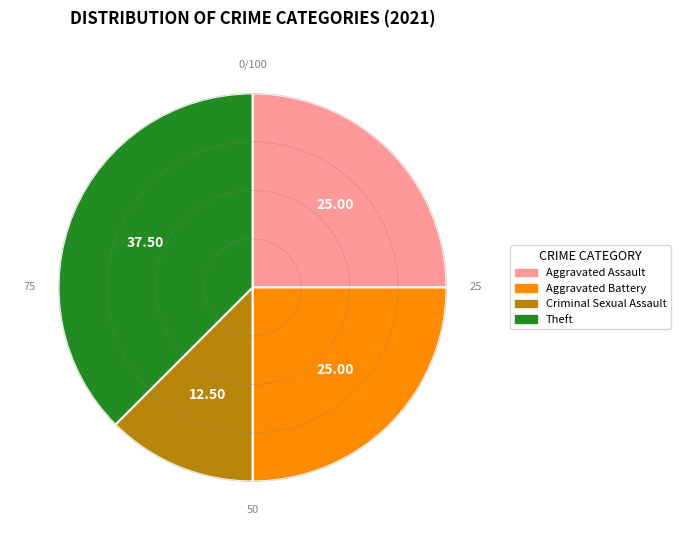

The Theft slice represents 49% of the pie. True or false?

False